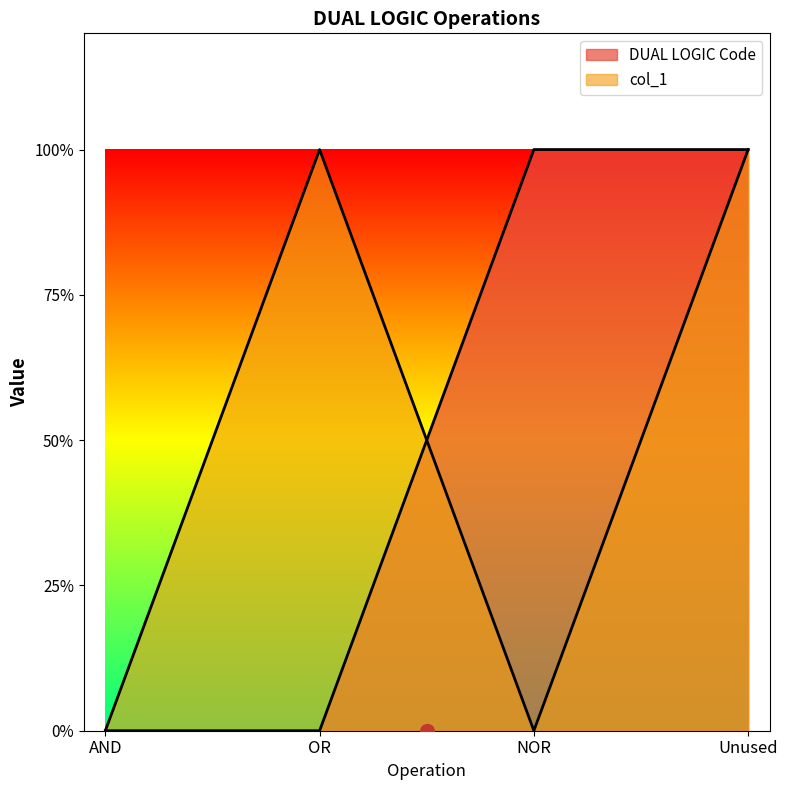

Which label corresponds to the largest value in the chart?

NOR